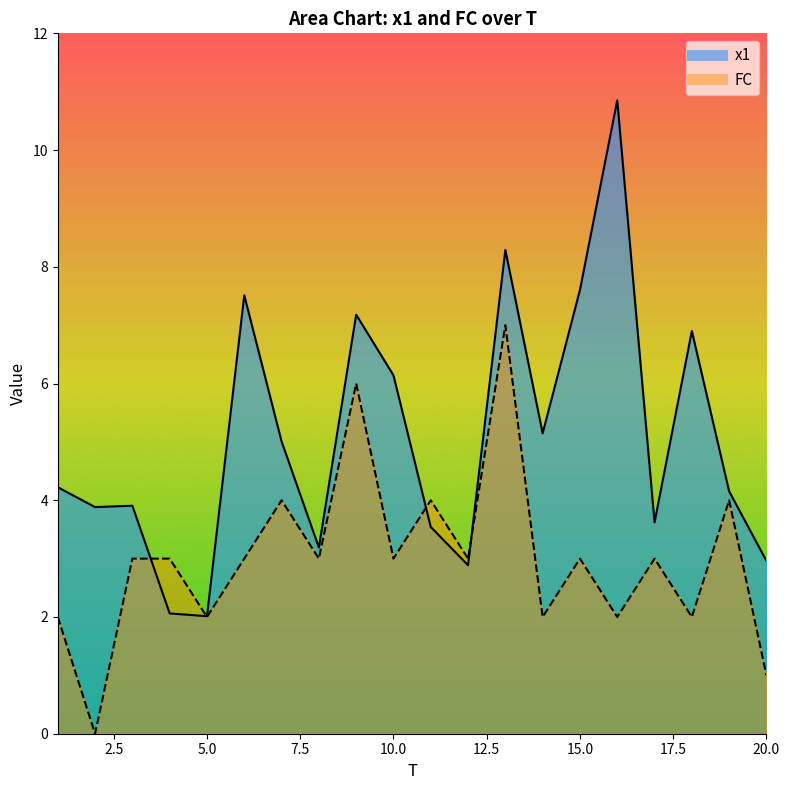

True or false: FC has a value of 4.0 at 19.

True